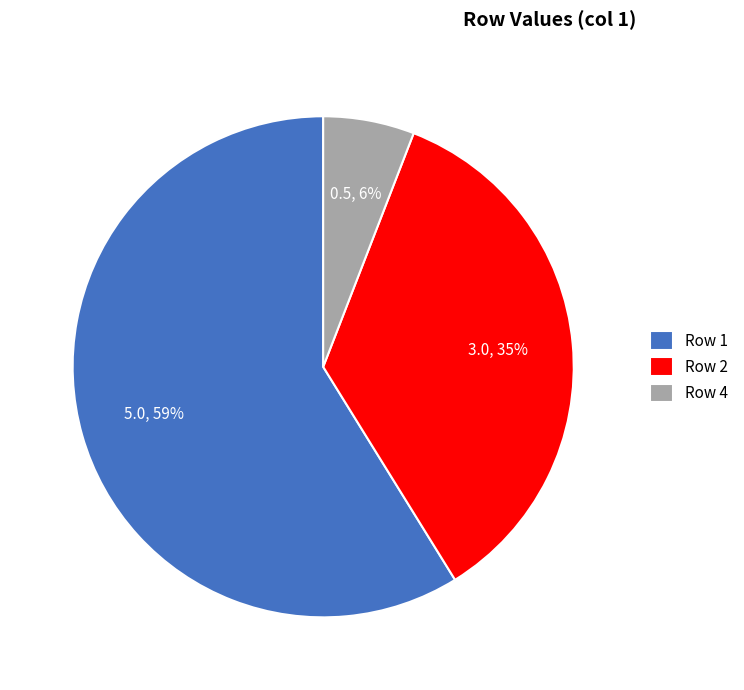

Is it true that Row 4 is 6% of the pie?

True